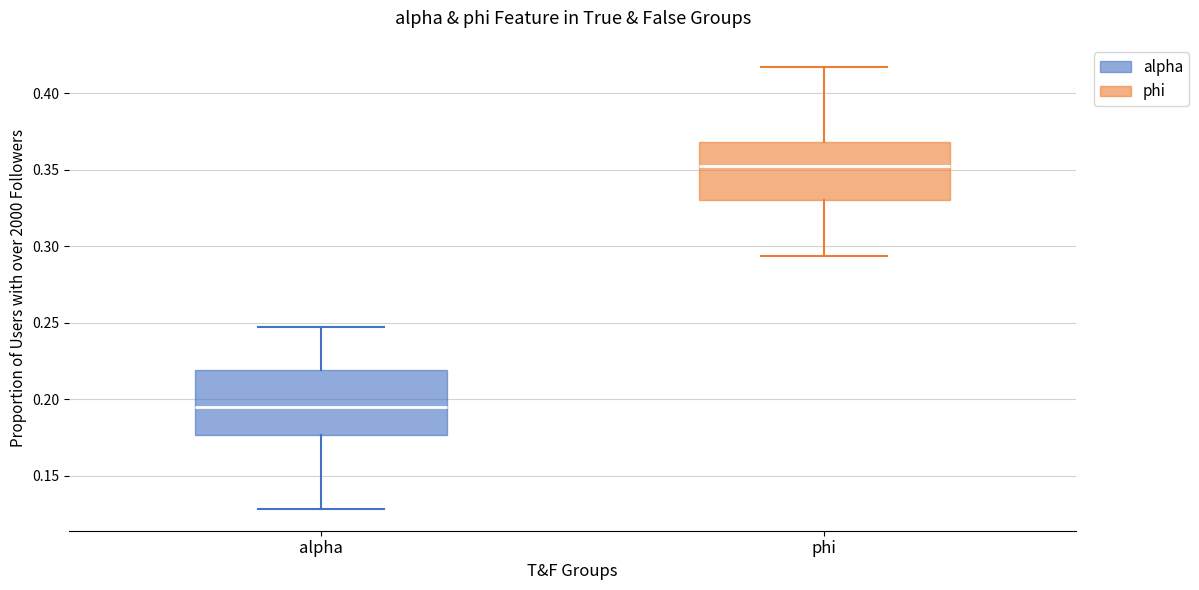

Which box's median line is the lowest?

alpha